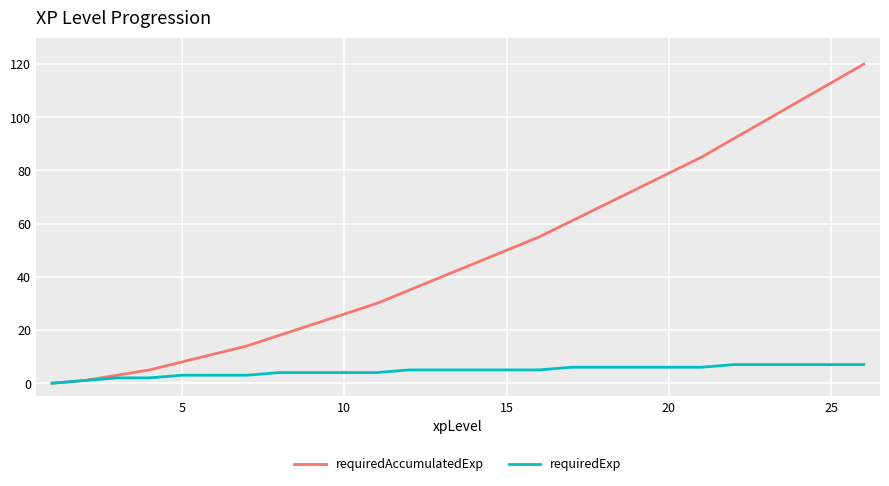

What is the greatest value displayed?

120